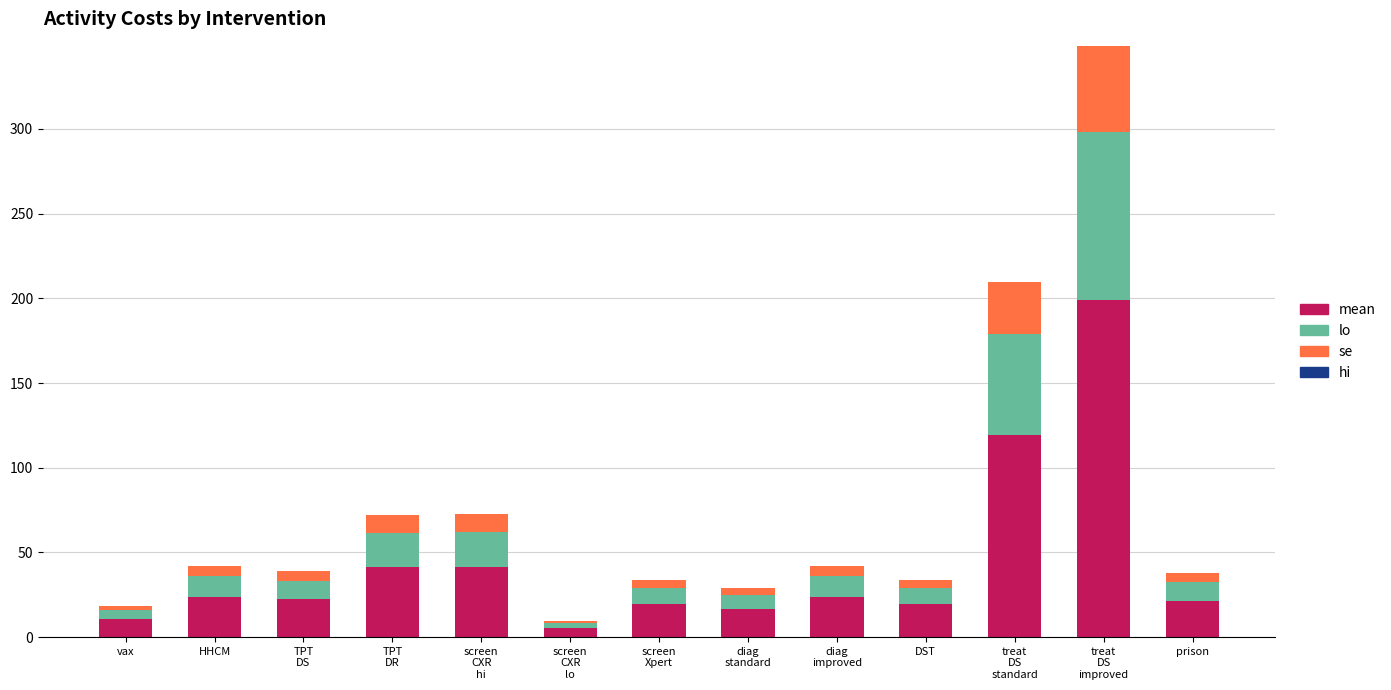

What is the sum of all mean values?

563.3